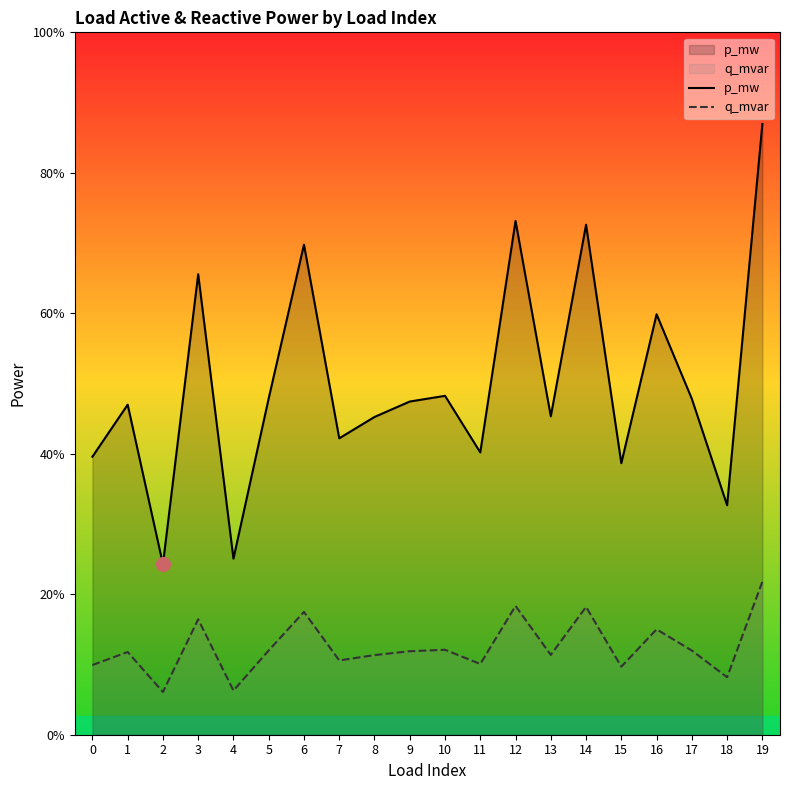

Which series changed the most between 7 and 16?

p_mw